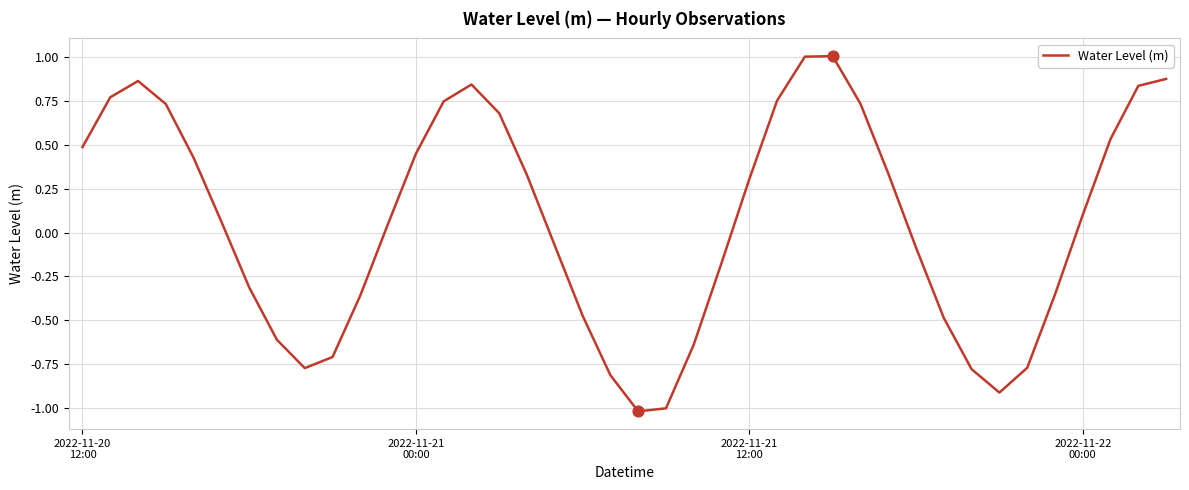

What is the difference between the maximum and minimum values?

2.0